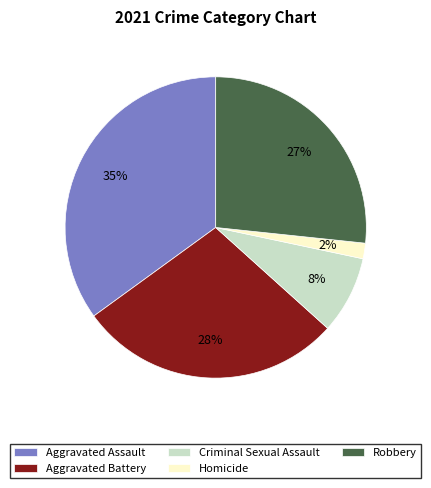

To the nearest percent, what percentage of the pie is Homicide?

2%